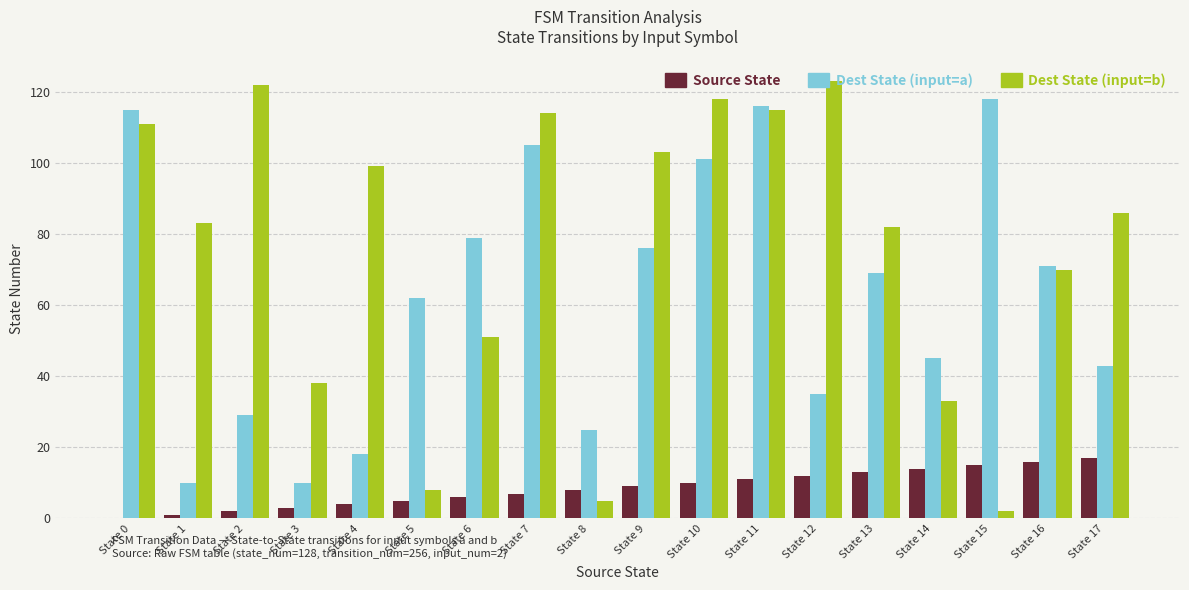

Which series has the largest range (max minus min)?

Dest State (input=b)